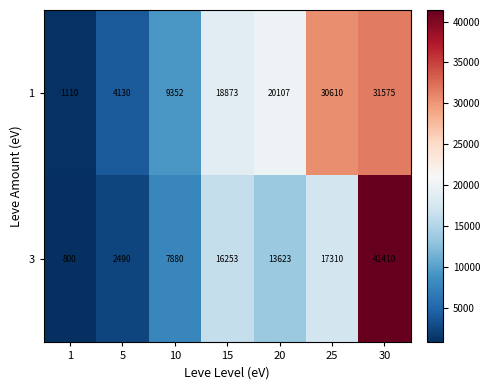

Which category has the highest value across all series?

30